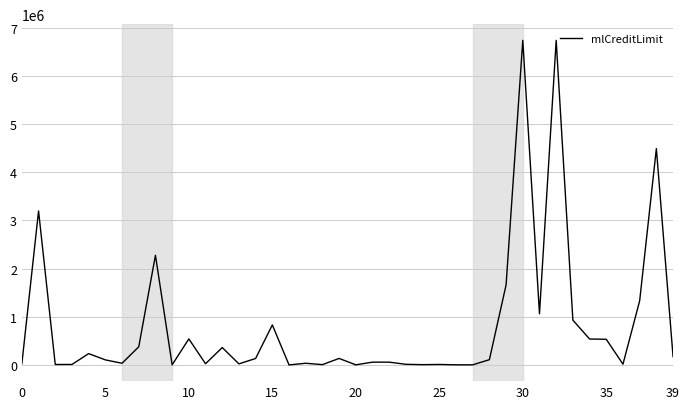

True or false: the data has more than 2 interior local peaks.

True